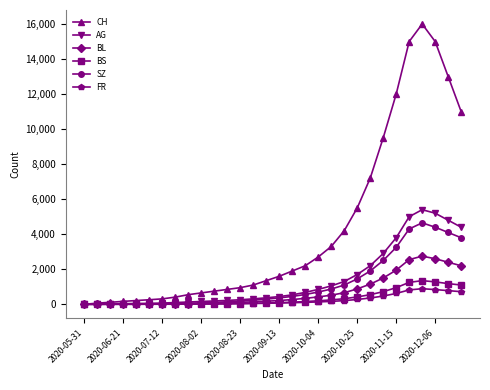

List the series in order of their peak value, lowest first.

FR, BS, BL, SZ, AG, CH